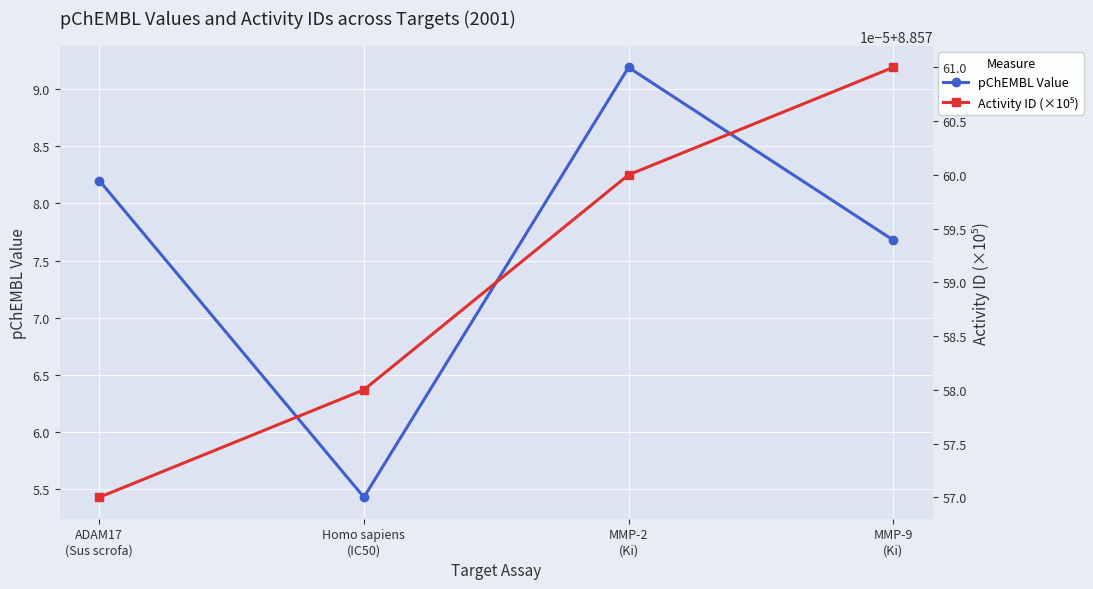

Reading right to left, list all the values displayed in this chart.

pChEMBL Value: 7.7	9.2	5.4	8.2
Activity ID (×10⁵): 8.9	8.9	8.9	8.9